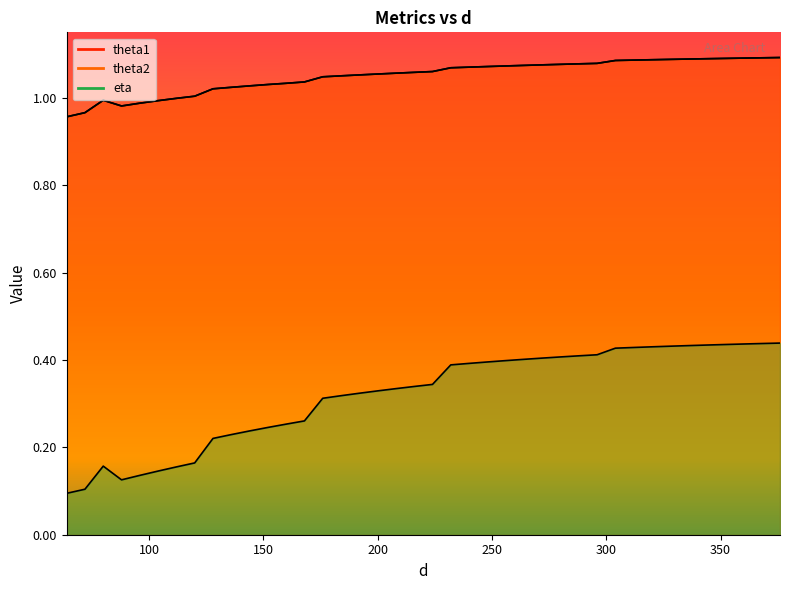

What is the sum of all theta2 values?

42.0